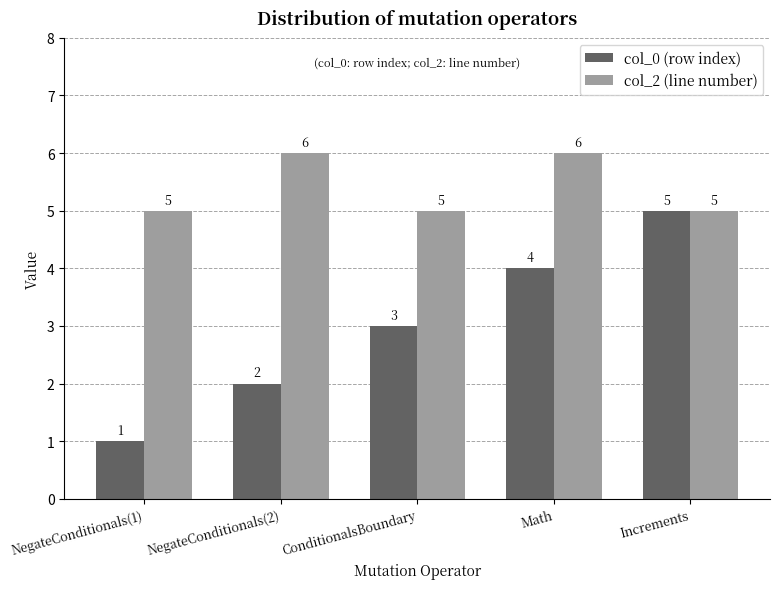

What is the approximate value of col_0 (row index) at Increments?

5